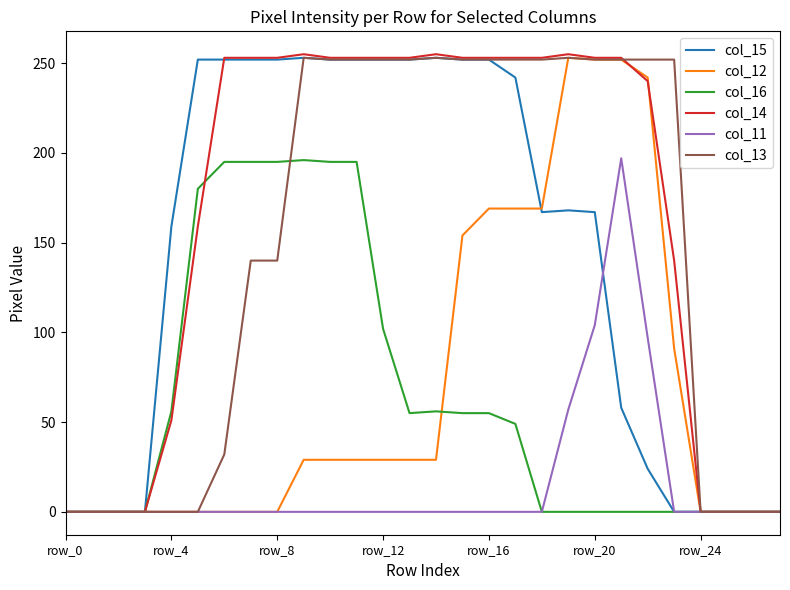

Which series has the largest total across all categories?

col_14